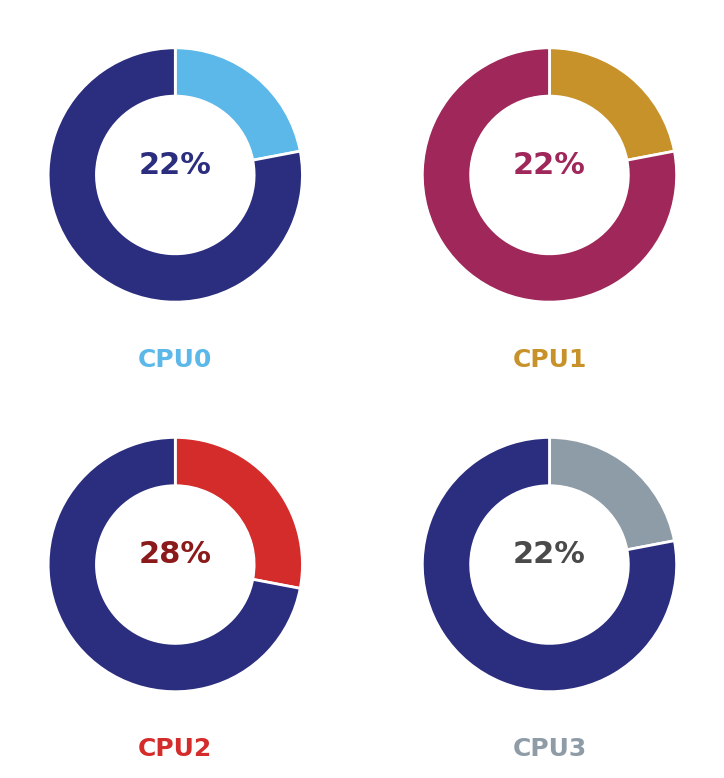

To the nearest percent, what is the combined percentage of CPU2 and CPU0?

50%